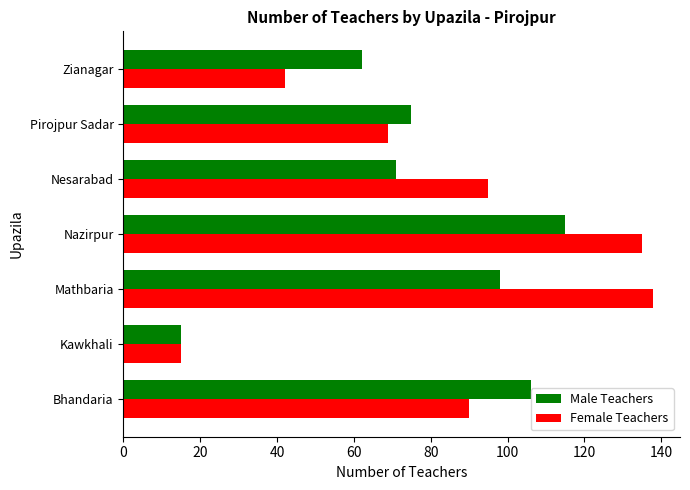

What is the greatest value displayed?

138